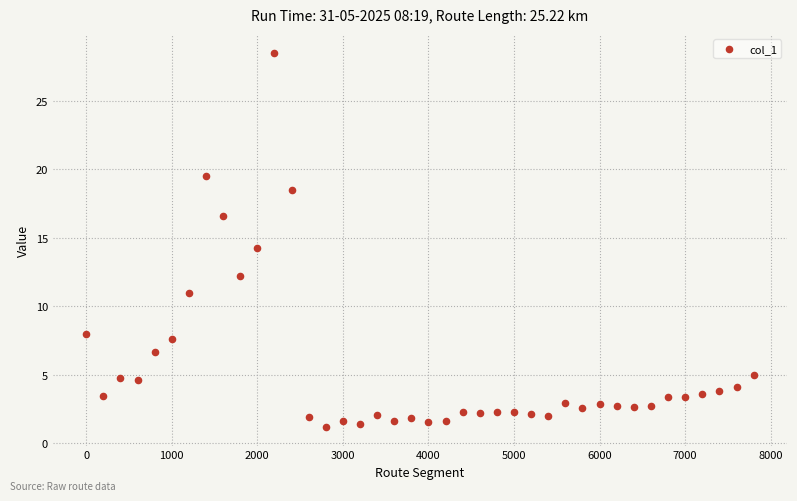

What is the range of X values (max minus min)?

7800.0